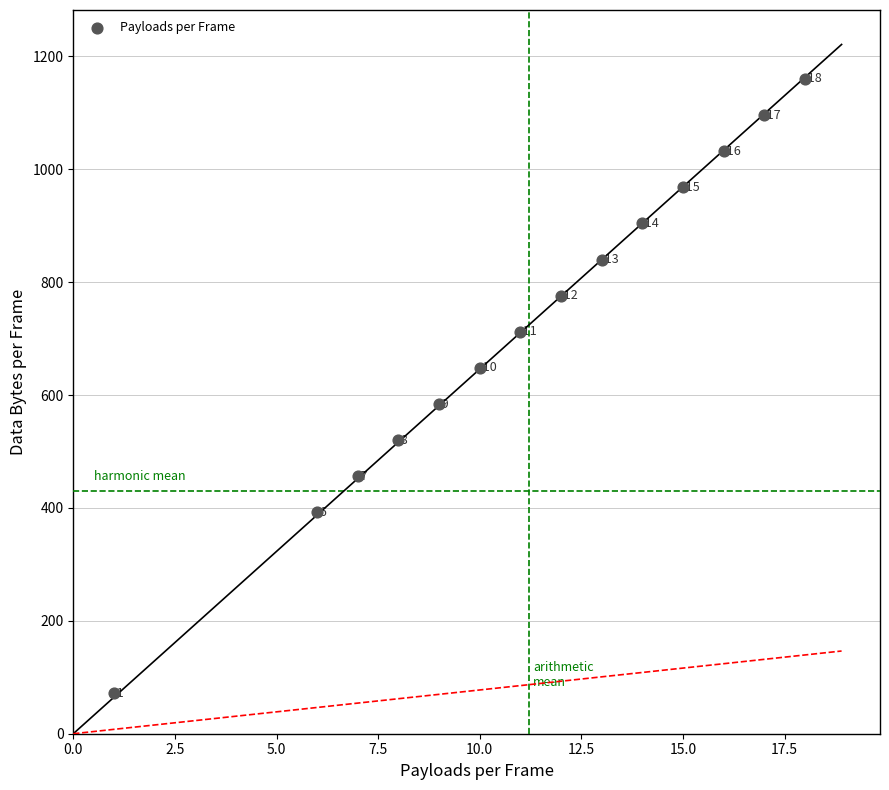

What Y value in the scatter plot is closest to 616?

584